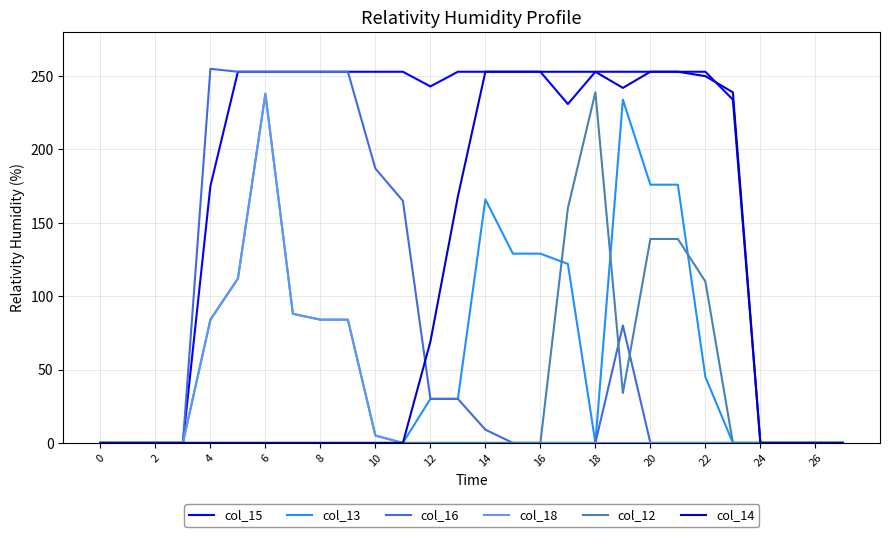

Which series has the largest total across all categories?

col_15